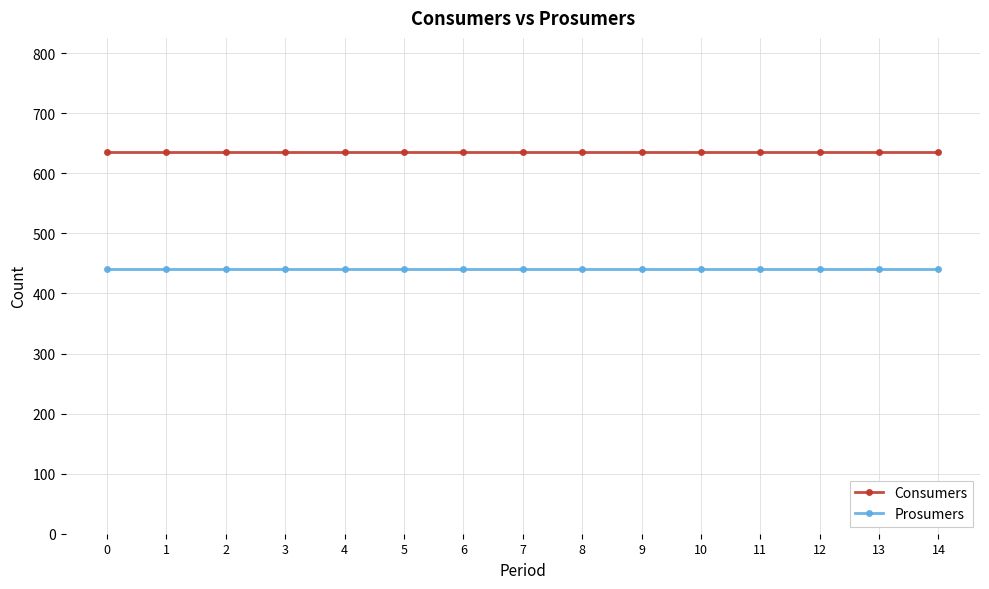

True or false: Prosumers and Consumers cross at least once.

False